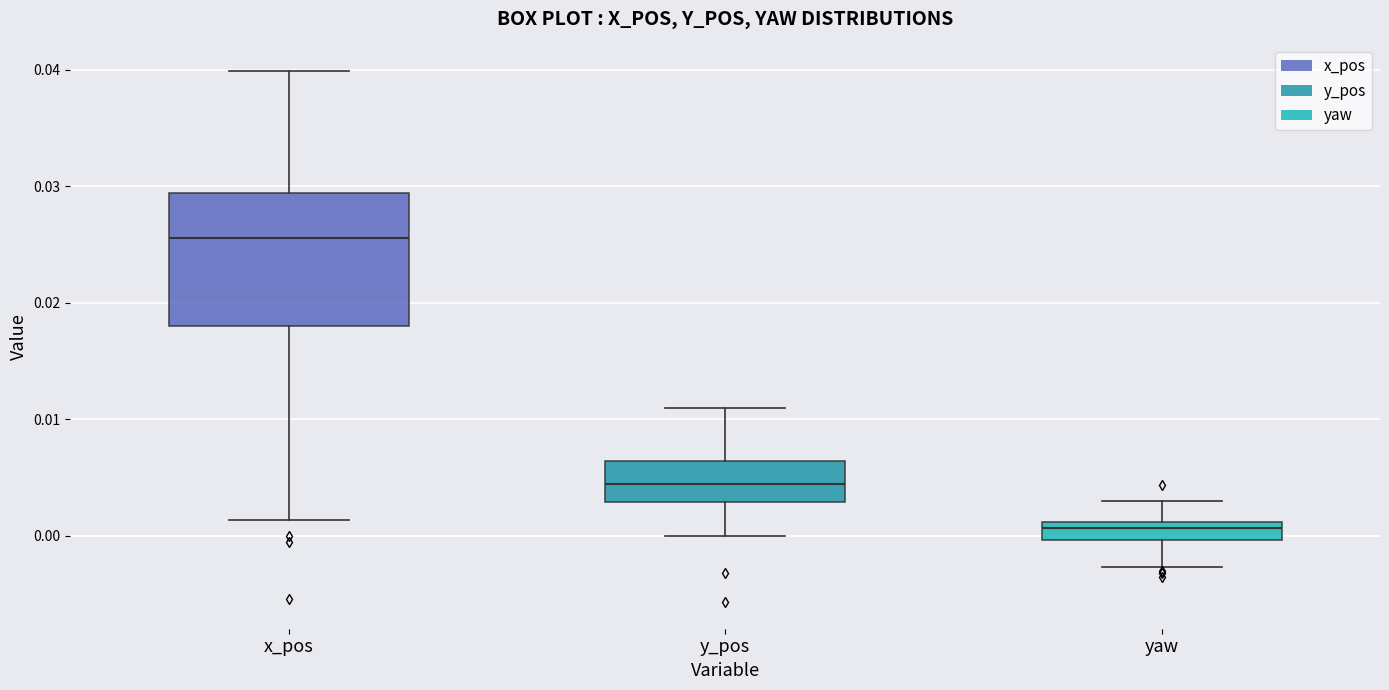

Reading left to right, read every box against the y-axis: the position of its median line, the range the box covers, and the ends of its whiskers. The values are not printed on the chart, so give them approximately, as read against the axis.

x_pos: median 0.026, box 0.018 to 0.029, whiskers 0.001 to 0.040
y_pos: median 0.004, box 0.003 to 0.006, whiskers 0.000 to 0.011
yaw: median 0.001 (just below the box's upper edge), box 0.000 to 0.001, whiskers -0.003 to 0.003